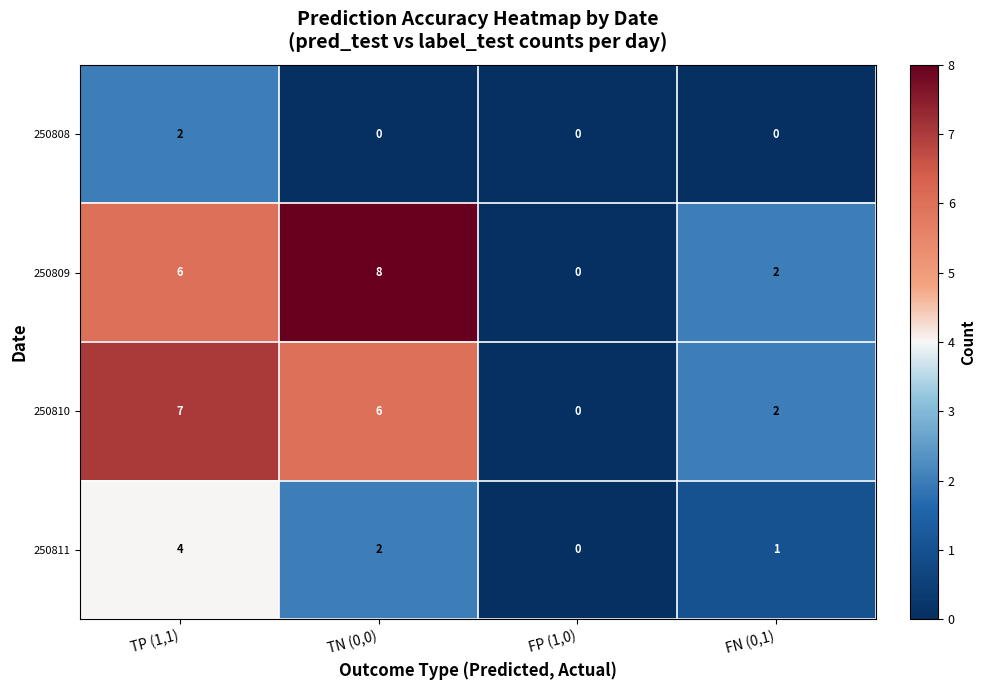

How many distinct data groups are displayed?

4